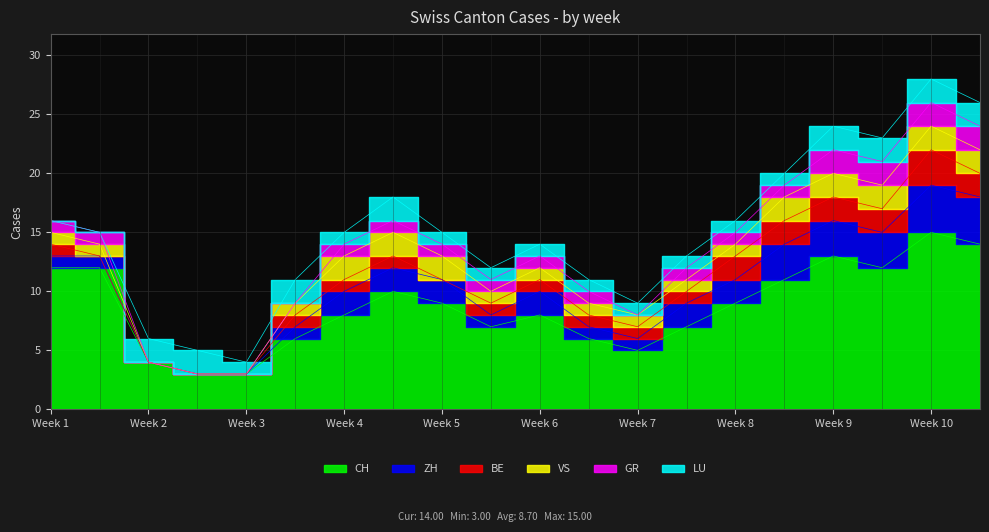

At 2020-06-28, list the series in order from largest to smallest.

CH, LU, ZH, BE, VS, GR